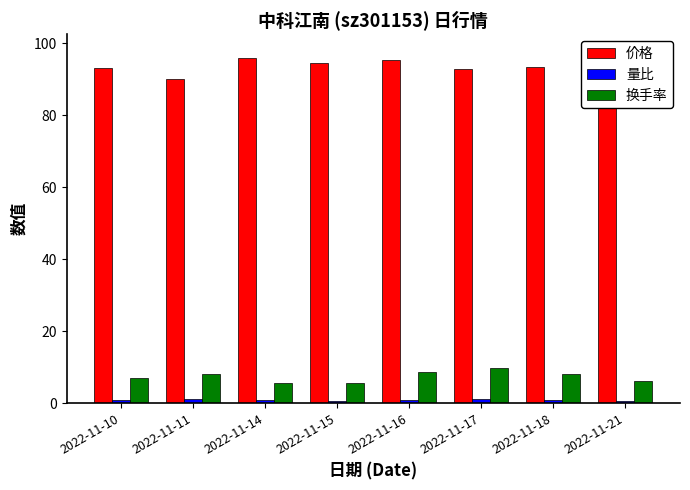

The 量比 series shows 1.0 at 2022-11-15. True or false?

False